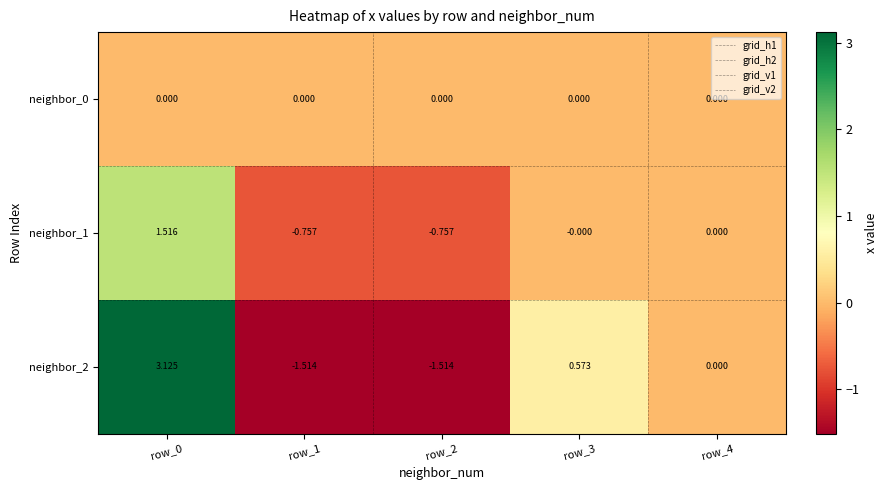

Is the value of neighbor_1 at row_2 greater than the value of neighbor_2 at row_1?

Yes